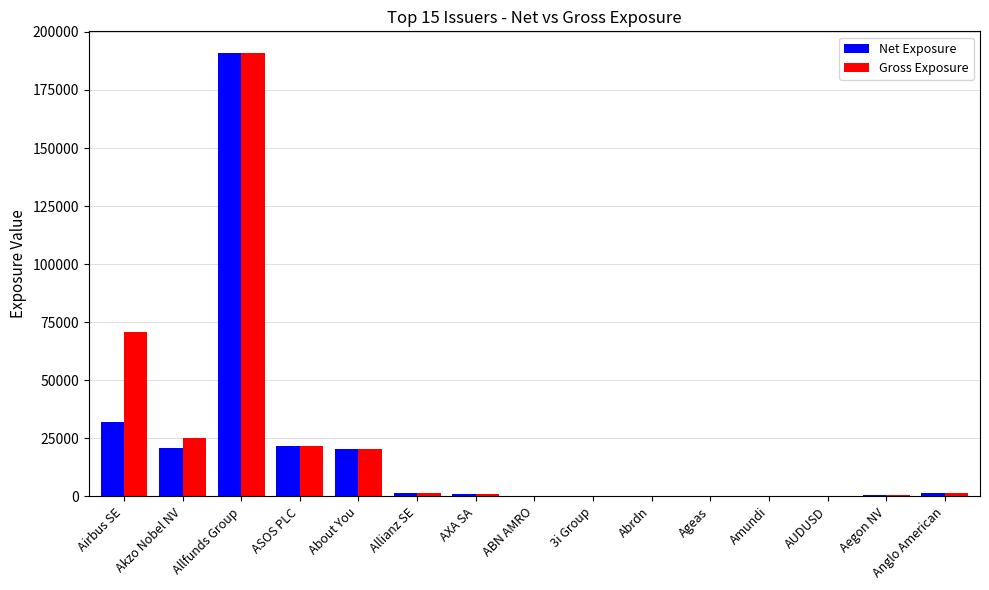

What is the maximum value for Gross Exposure?

190714